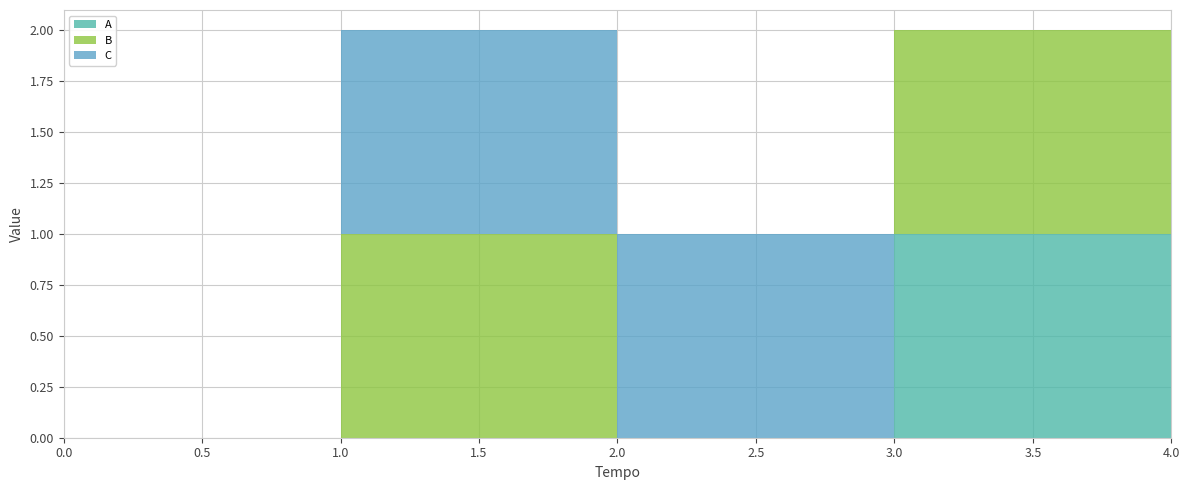

Reading right to left, list all the values displayed in this chart.

A: 4=1	3=1	2=0	1=0	0=0
B: 4=1	3=1	2=0	1=1	0=0
C: 4=0	3=0	2=1	1=1	0=0